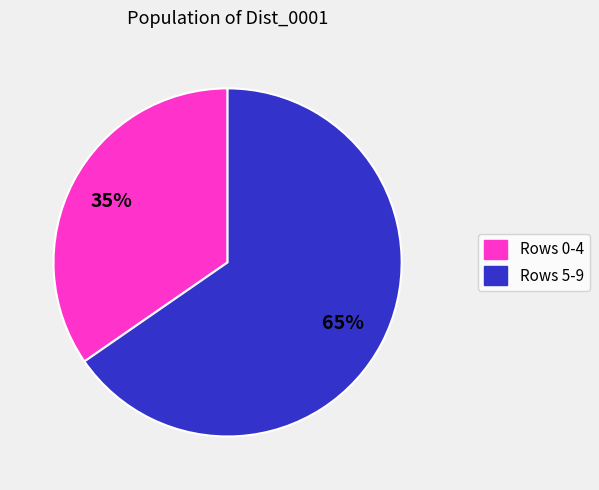

Is there a majority slice in this chart?

Yes